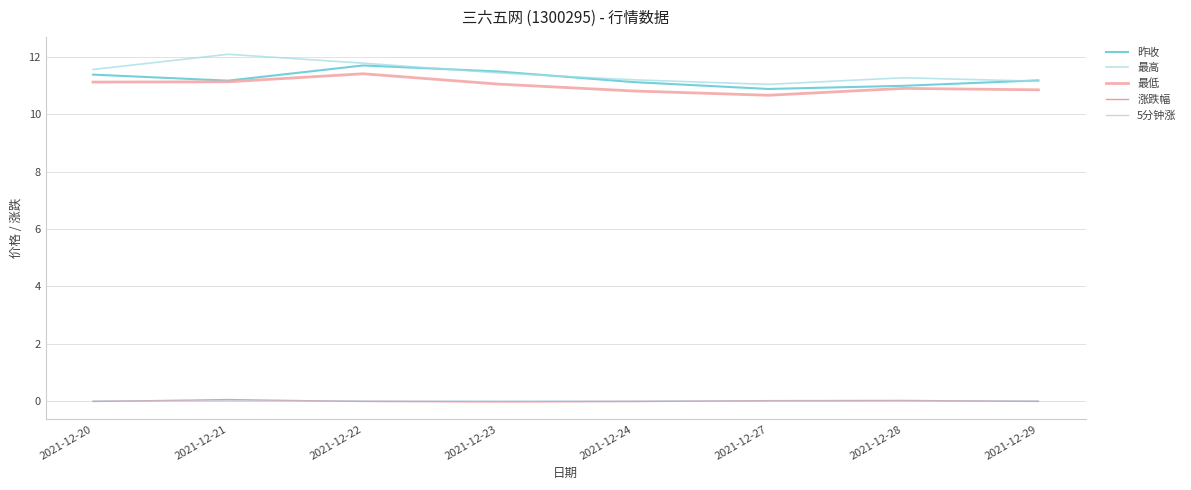

In 涨跌幅, how many points are lower than both neighbors (excluding endpoints)?

1